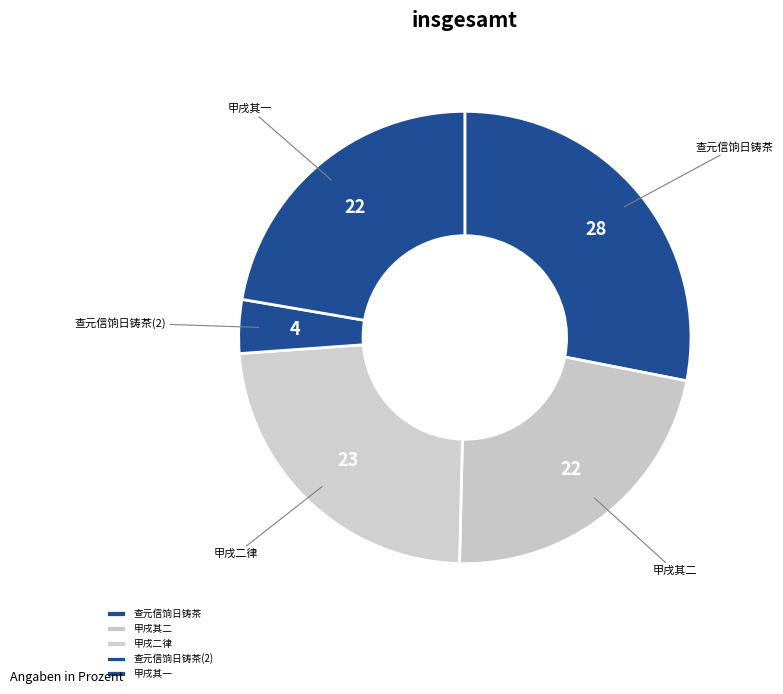

Which category has the biggest portion of the pie?

查元信饷日铸茶